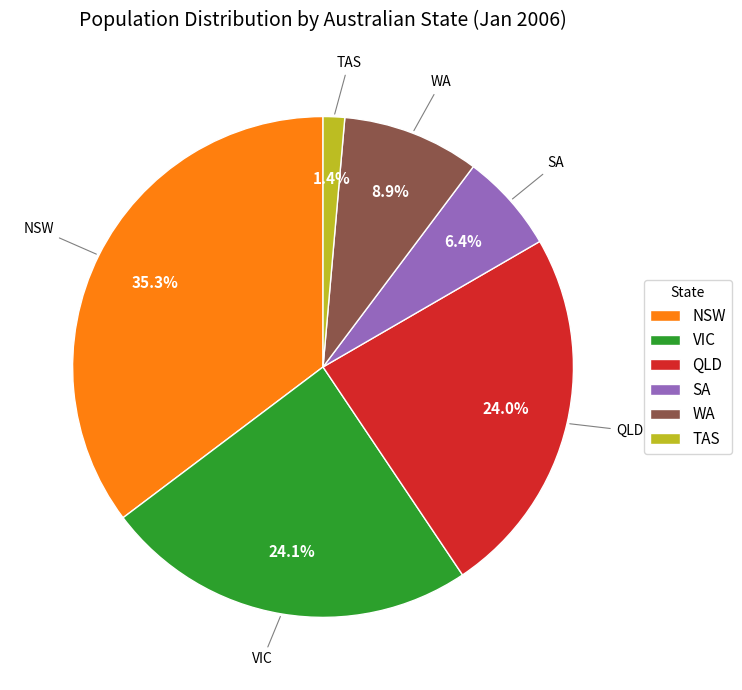

Which slice is the largest?

NSW